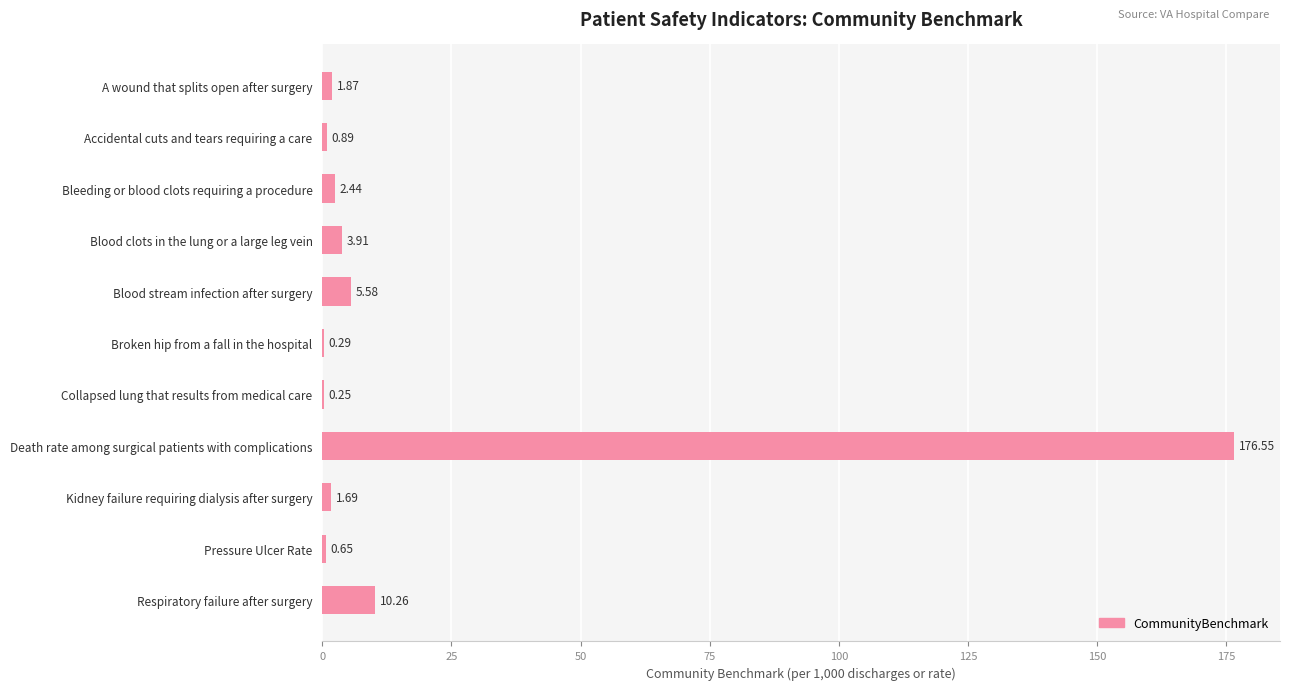

Between Pressure Ulcer Rate and Blood clots in the lung or a large leg vein, which is larger?

Blood clots in the lung or a large leg vein